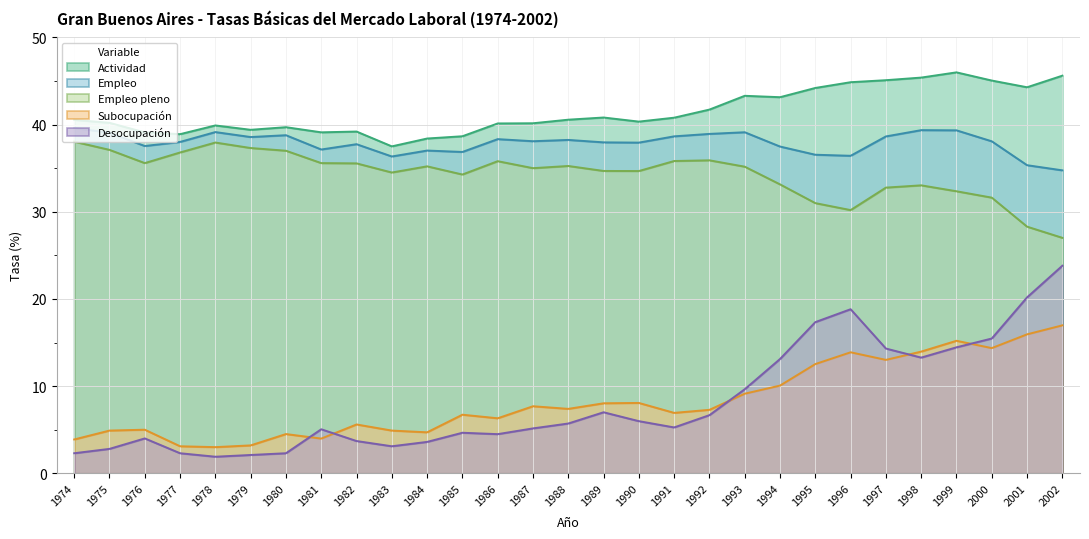

Reading left to right, extract all data points from this chart.

act: 40.5	40.2	39.1	38.9	39.9	39.4	39.7	39.1	39.2	37.5	38.4	38.7	40.1	40.1	40.6	40.8	40.3	40.8	41.7	43.3	43.1	44.2	44.9	45.1	45.4	46.0	45.0	44.3	45.6
emp: 39.6	39.1	37.5	38.0	39.1	38.6	38.8	37.1	37.8	36.3	37.0	36.9	38.3	38.1	38.2	38.0	37.9	38.6	38.9	39.1	37.5	36.5	36.4	38.6	39.4	39.3	38.1	35.3	34.8
emp_pl: 38.0	37.1	35.6	36.8	37.9	37.3	37.0	35.6	35.5	34.5	35.2	34.3	35.8	35.0	35.2	34.7	34.7	35.8	35.9	35.2	33.1	31.0	30.2	32.8	33.0	32.4	31.6	28.3	27.0
sub: 3.9	4.9	5.0	3.1	3.0	3.2	4.5	4.0	5.6	4.9	4.7	6.7	6.3	7.7	7.4	8.0	8.1	6.9	7.3	9.1	10.1	12.5	13.9	13.0	14.0	15.2	14.4	15.9	17.0
des: 2.3	2.8	4.0	2.3	1.9	2.1	2.3	5.0	3.7	3.1	3.6	4.7	4.5	5.2	5.7	7.0	6.0	5.3	6.7	9.6	13.1	17.3	18.8	14.3	13.3	14.4	15.5	20.2	23.8